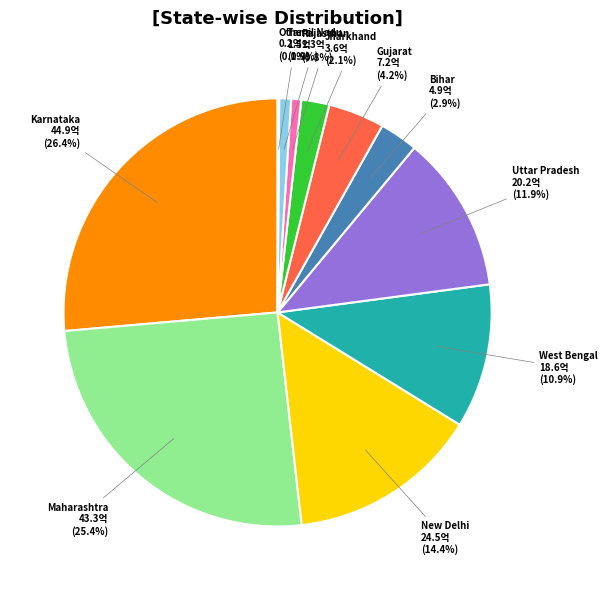

Is Maharashtra the majority of the pie?

No